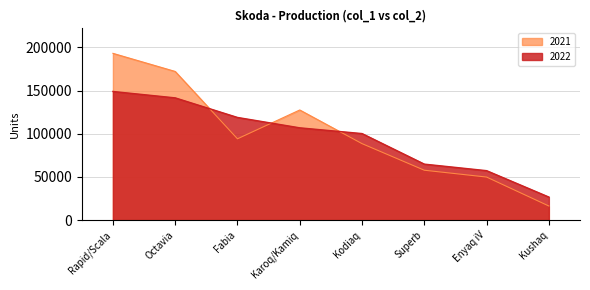

Read the 2021 value at Superb, to the nearest 10.

57720